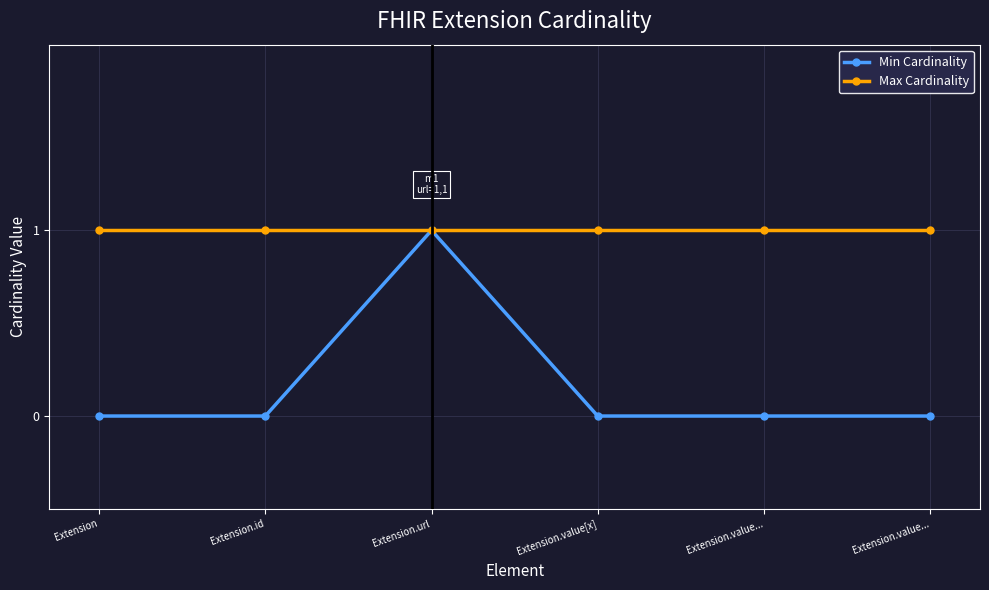

True or false: Min Cardinality has more than 2 interior local peaks.

False